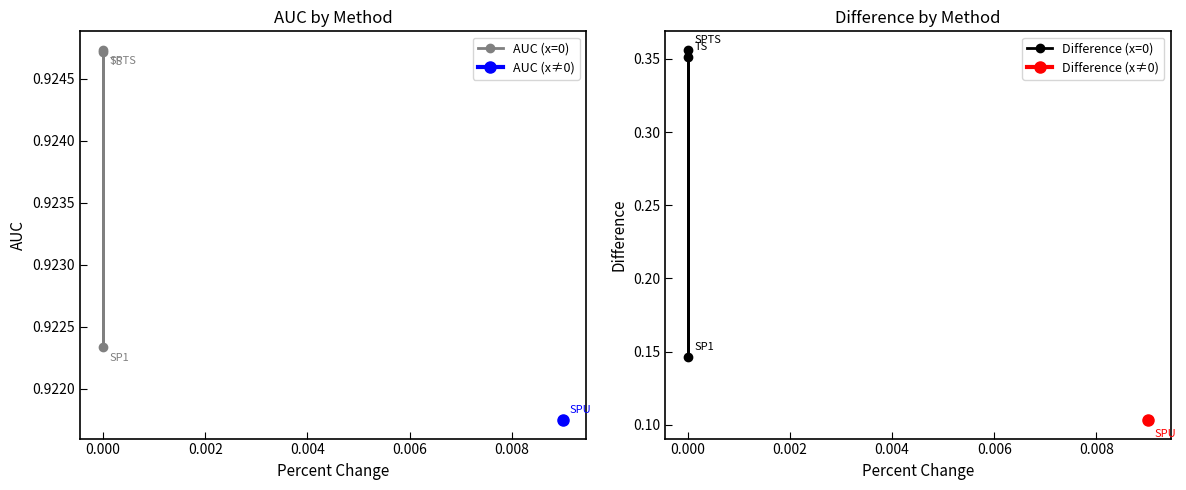

Between 0.000 and 0.002, which is larger?

0.002